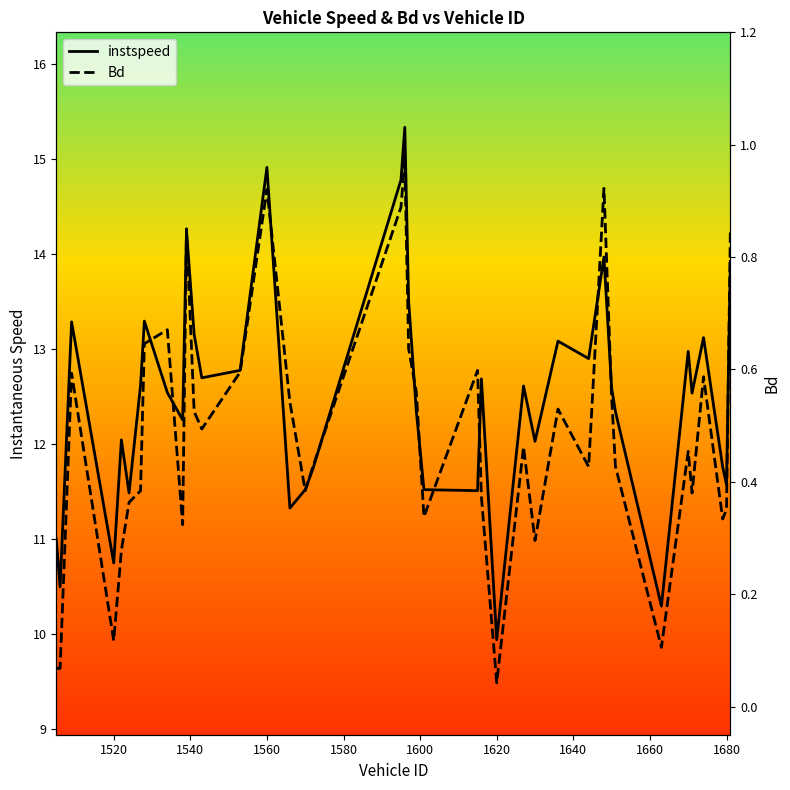

Which series has the largest range (max minus min)?

instspeed